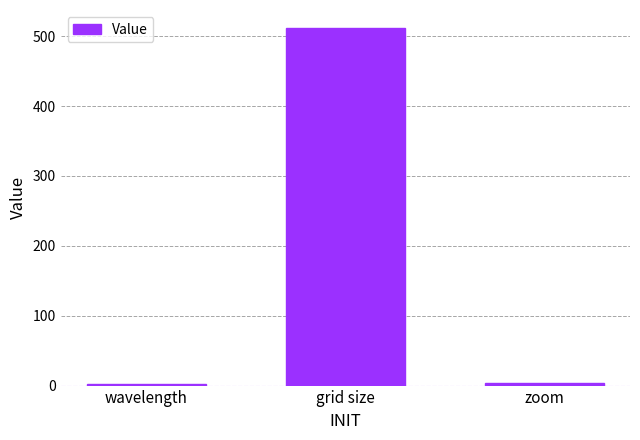

The value at grid size is 512.0. True or false?

True